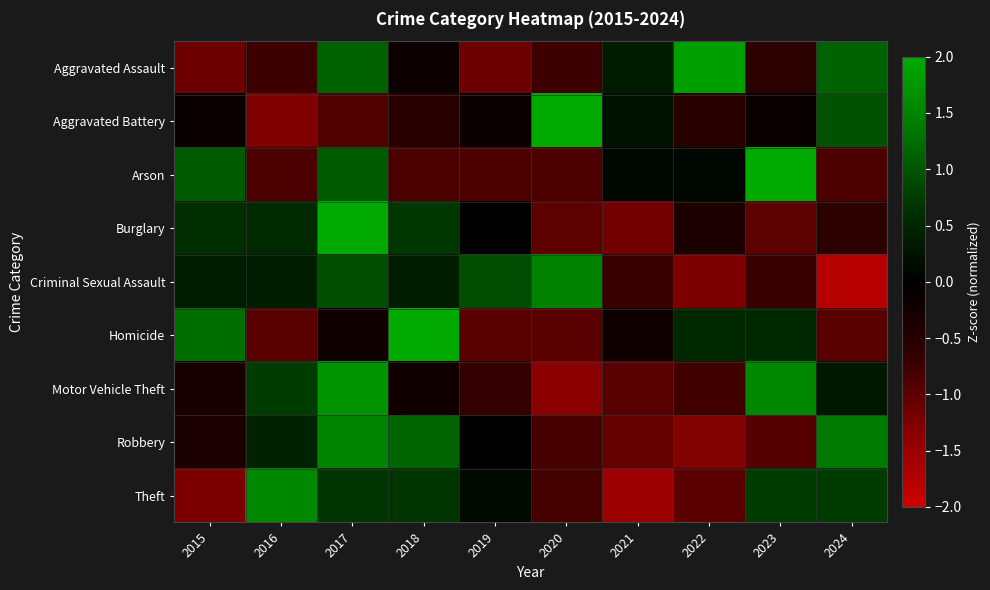

At how many categories does at least one series exceed 1?

8